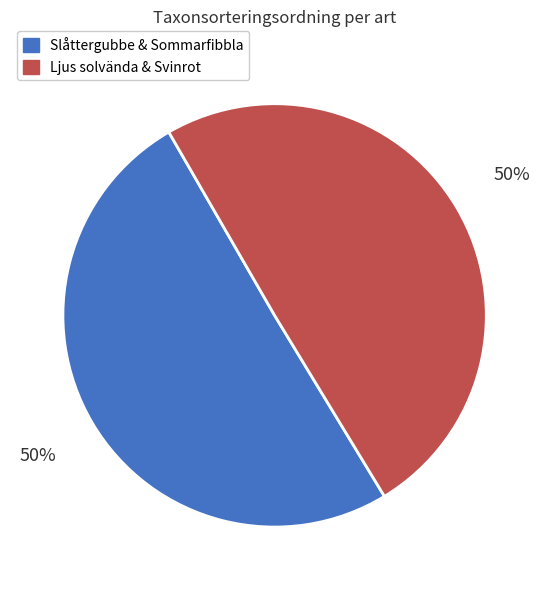

To the nearest percent, what is the average slice percentage?

50%